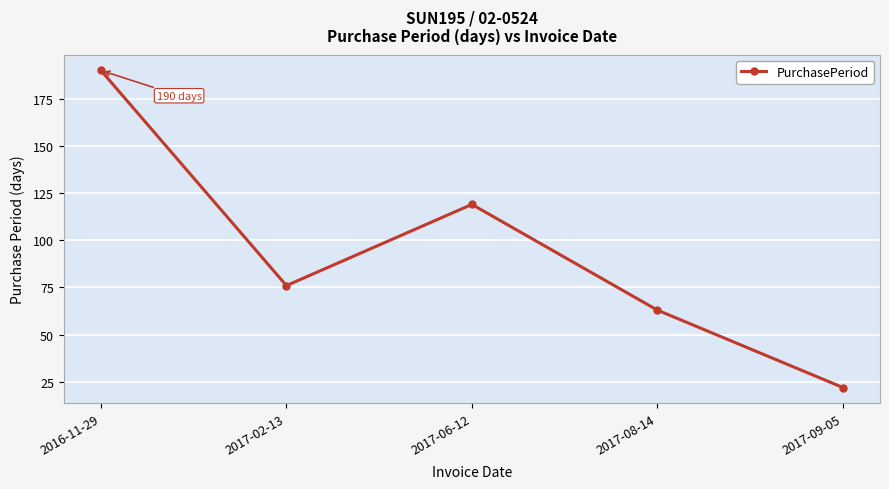

How many series are shown in this chart?

1